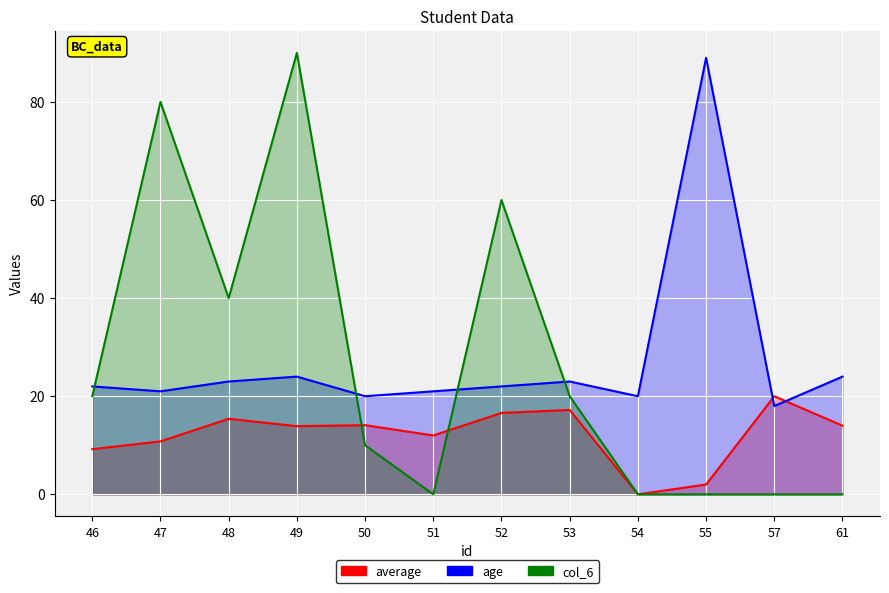

What is the value of the age point at the 8th from the left?

23.0